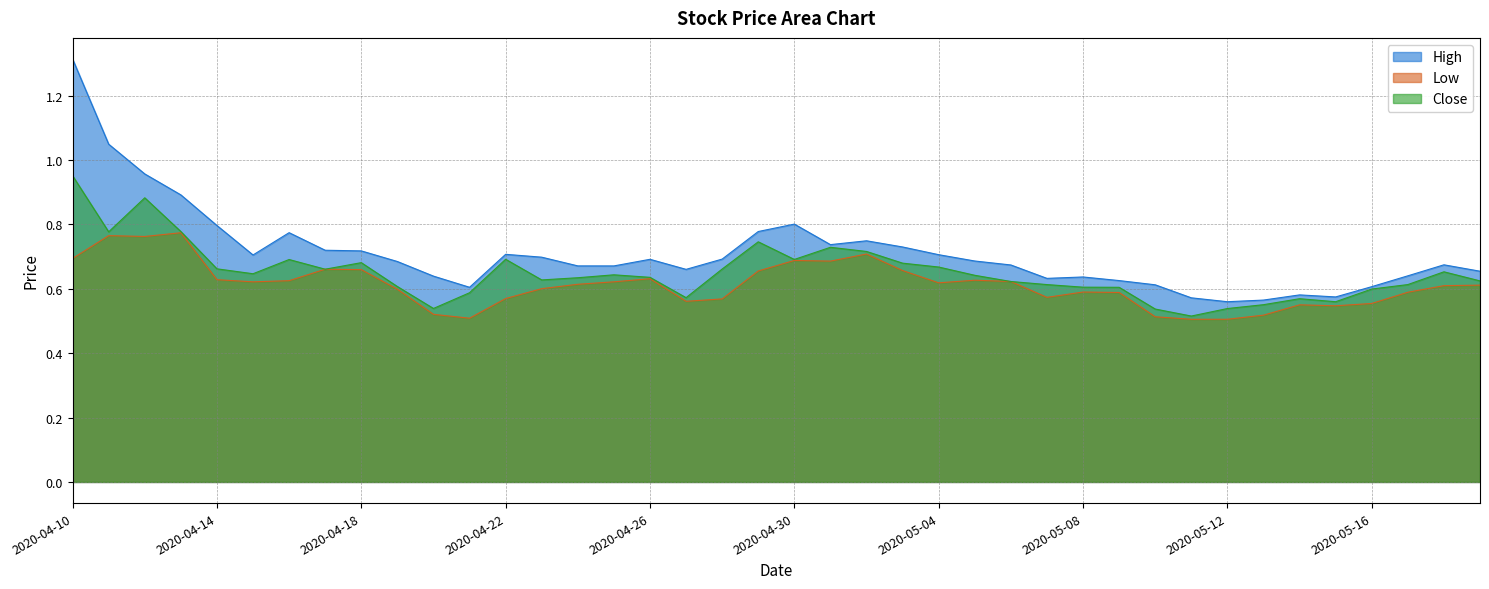

List the labels in order of Close value, largest first.

2020-04-10, 2020-04-12, 2020-04-13, 2020-04-11, 2020-04-29, 2020-05-01, 2020-05-02, 2020-04-22, 2020-04-30, 2020-04-16, 2020-04-18, 2020-05-03, 2020-05-04, 2020-04-14, 2020-04-28, 2020-04-17, 2020-05-18, 2020-04-15, 2020-04-25, 2020-05-05, 2020-04-26, 2020-04-24, 2020-04-23, 2020-05-19, 2020-05-06, 2020-05-17, 2020-05-07, 2020-04-19, 2020-05-08, 2020-05-09, 2020-05-16, 2020-04-21, 2020-04-27, 2020-05-14, 2020-05-15, 2020-05-13, 2020-04-20, 2020-05-12, 2020-05-10, 2020-05-11